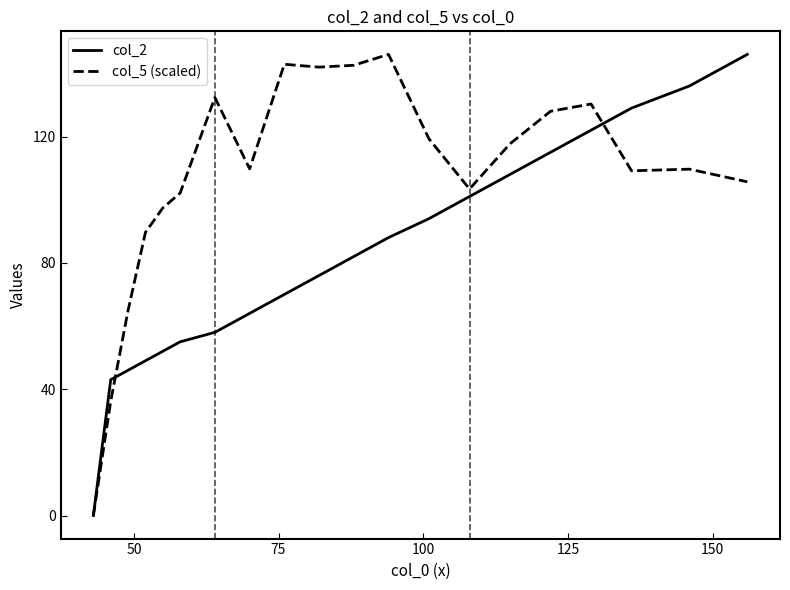

Which series ends up on top after the final intersection of col_5 (scaled) and col_2?

col_2